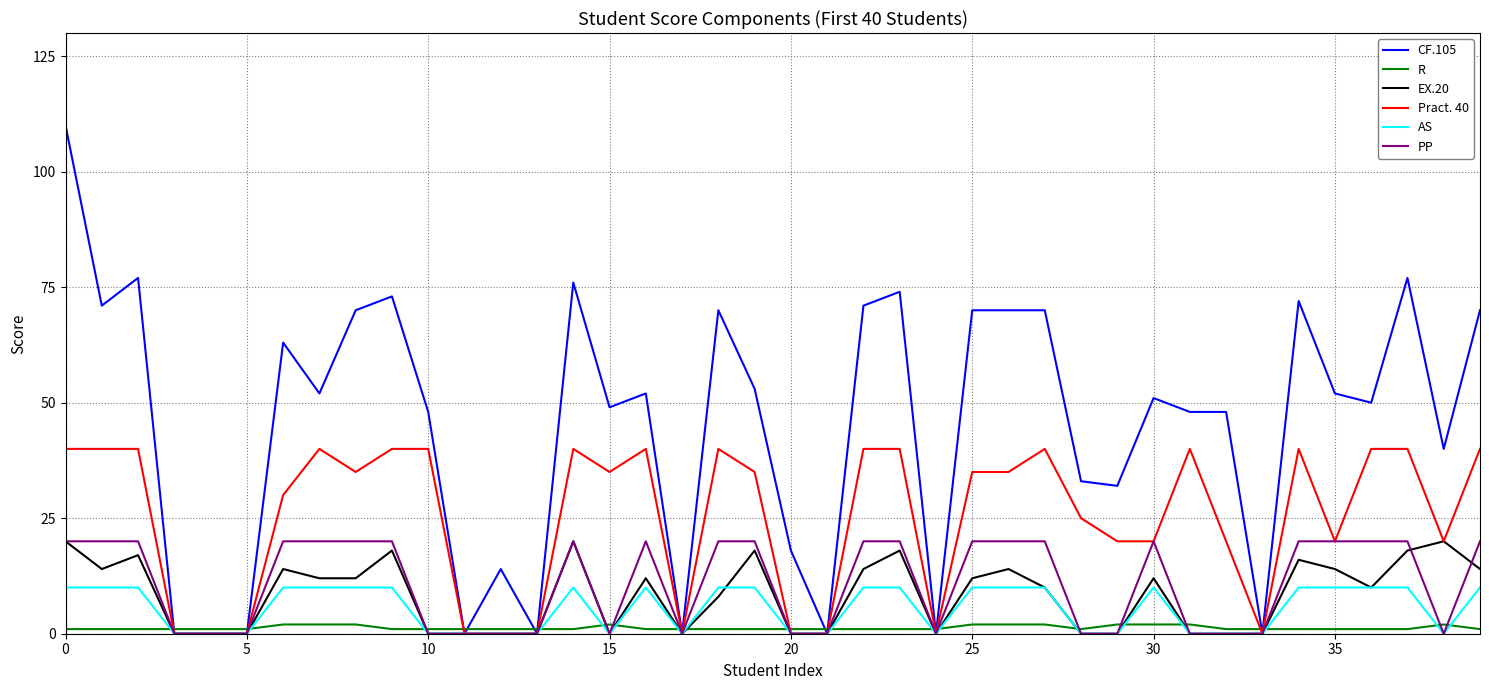

Which series has the widest spread of values?

CF.105